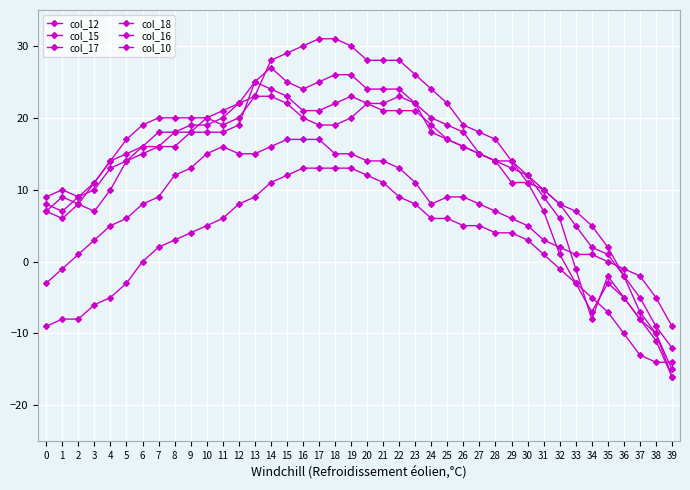

Count the number of categories in the chart.

40